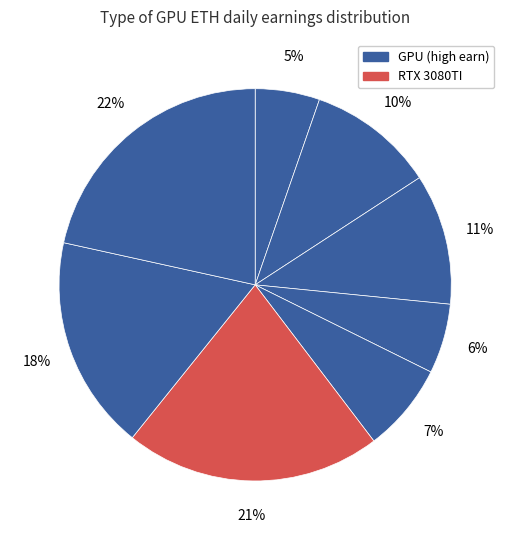

Count the number of slices in the pie.

8